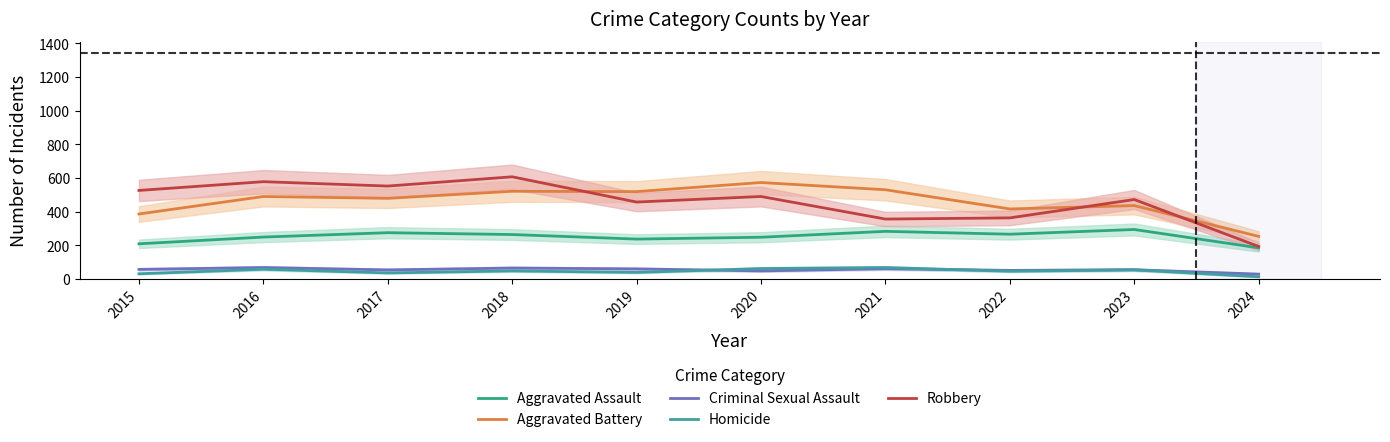

What is the difference between the highest and lowest values at 2020?

525